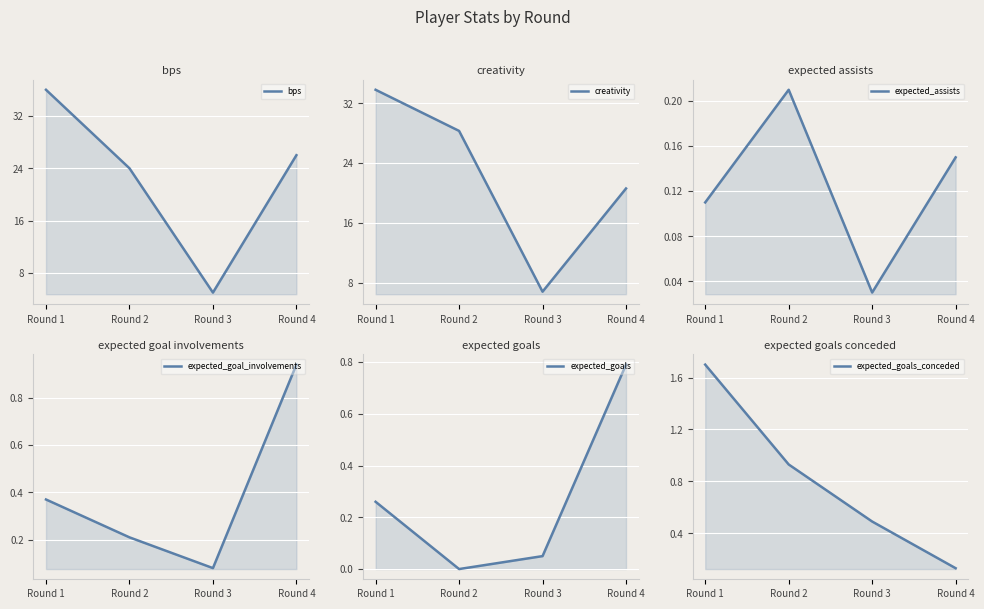

Reading left to right, what are all the values shown in this chart?

bps: Round 1=36.0	Round 2=24.0	Round 3=5.0	Round 4=26.0
creativity: Round 1=33.8	Round 2=28.3	Round 3=6.8	Round 4=20.6
expected_assists: Round 1=0.1	Round 2=0.2	Round 3=0.0	Round 4=0.1
expected_goal_involvements: Round 1=0.4	Round 2=0.2	Round 3=0.1	Round 4=0.9
expected_goals: Round 1=0.3	Round 2=0.0	Round 3=0.1	Round 4=0.8
expected_goals_conceded: Round 1=1.7	Round 2=0.9	Round 3=0.5	Round 4=0.1